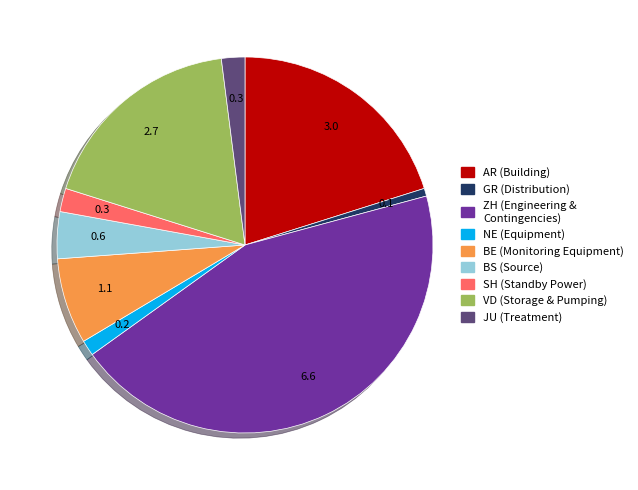

Is the sum of BS (Source) and JU (Treatment) greater than half?

No